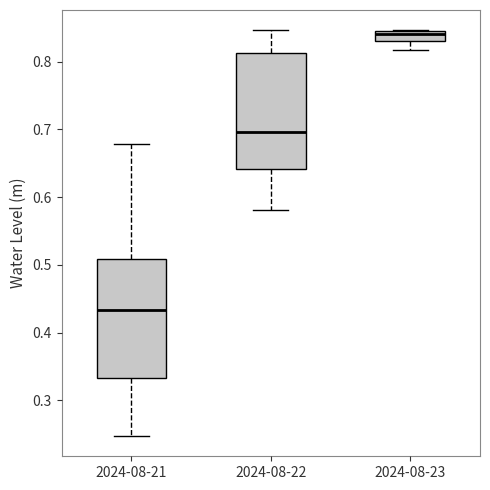

Reading left to right, read every box against the y-axis: the position of its median line, the range the box covers, and the ends of its whiskers. The values are not printed on the chart, so give them approximately, as read against the axis.

2024-08-21: median 0.43, box 0.33 to 0.51, whiskers 0.25 to 0.68
2024-08-22: median 0.70, box 0.64 to 0.81, whiskers 0.58 to 0.85
2024-08-23: median 0.84, box 0.83 to 0.85, whiskers 0.82 to 0.85